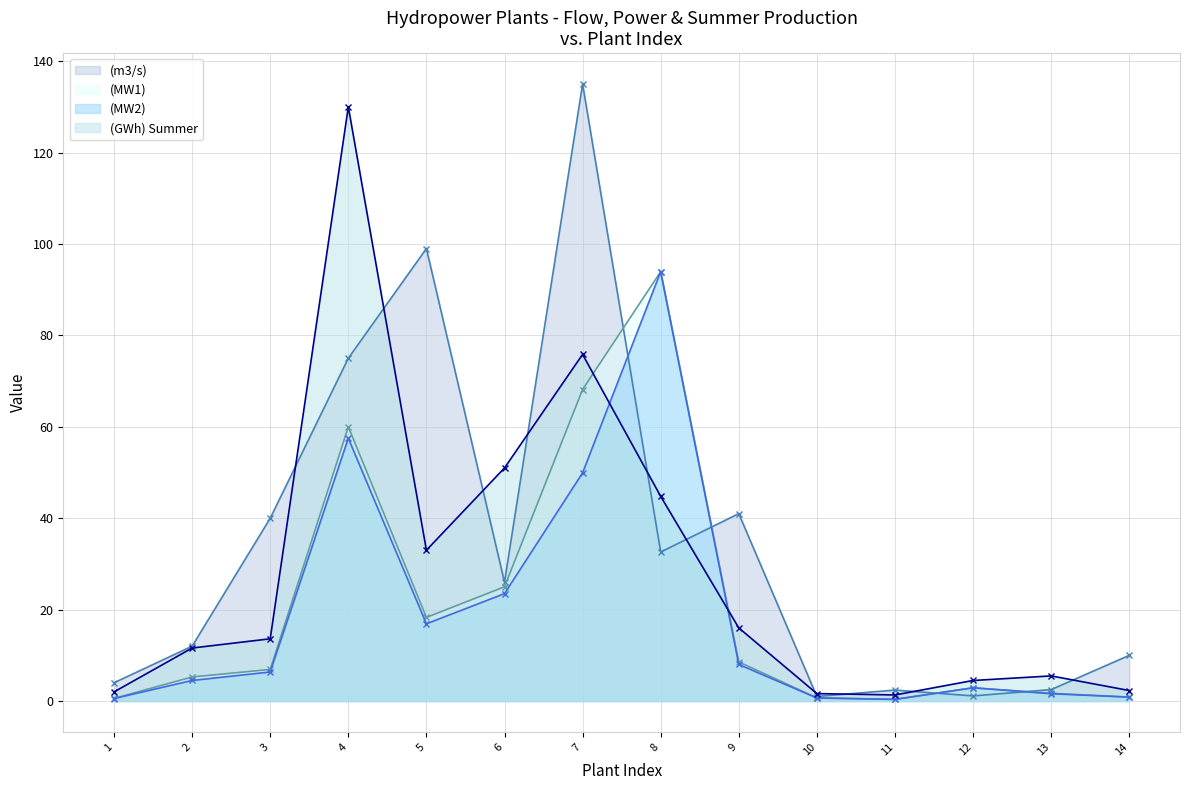

What is the value of the (MW1) point at the 9th from the left?

8.6